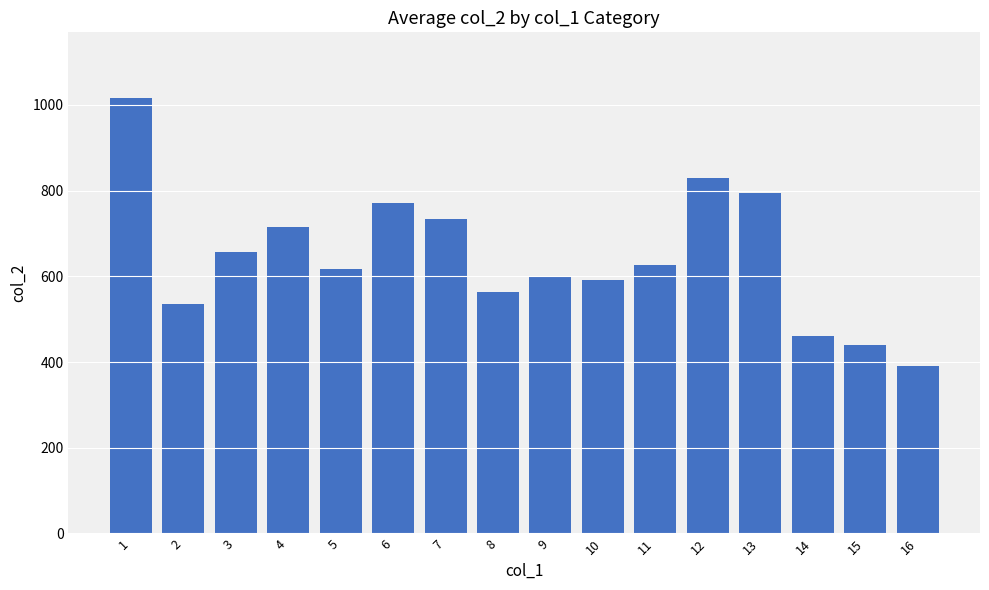

What is the value of the 6th bar from the left?

771